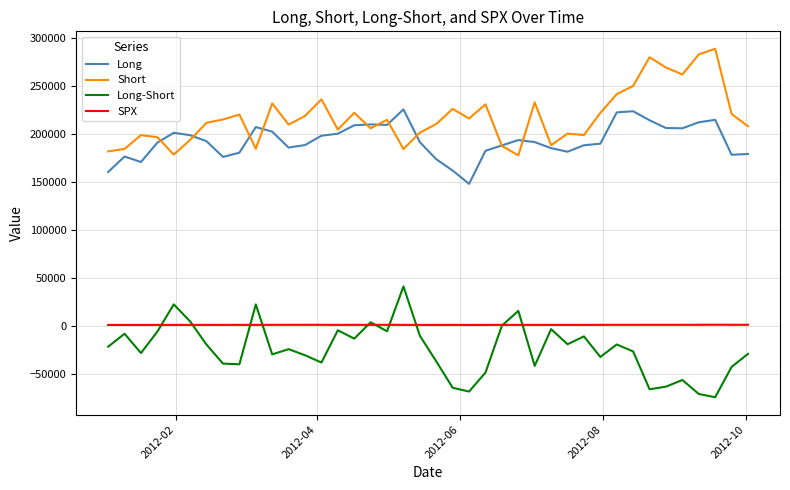

True or false: Long and SPX cross at least once.

False